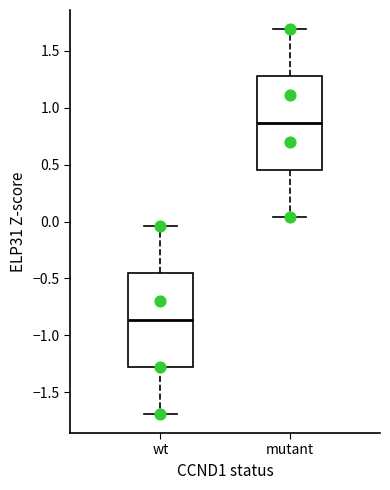

Reading left to right, read every box against the y-axis: the position of its median line, the range the box covers, and the ends of its whiskers. The values are not printed on the chart, so give them approximately, as read against the axis.

wt: median -0.85, box -1.30 to -0.45, whiskers -1.70 to -0.05
mutant: median 0.85, box 0.45 to 1.30, whiskers 0.05 to 1.70